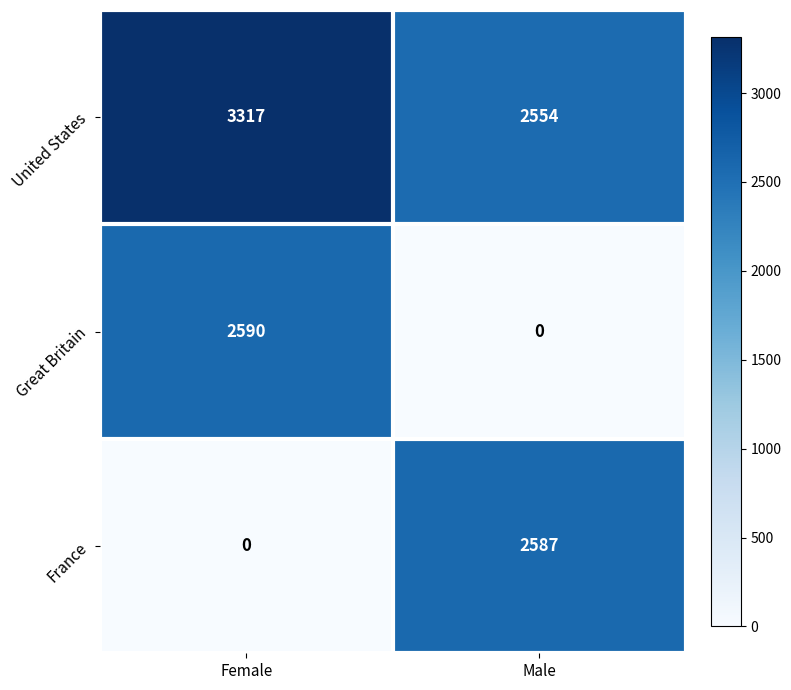

At which category is the sum across all series the highest?

Female